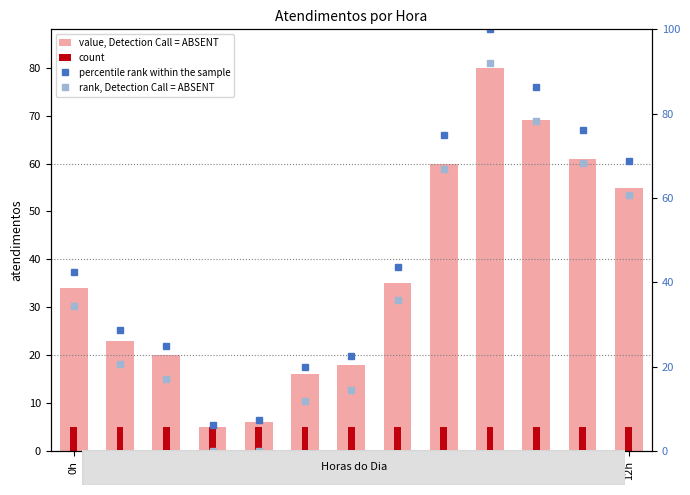

Does the chart contain any negative values?

No